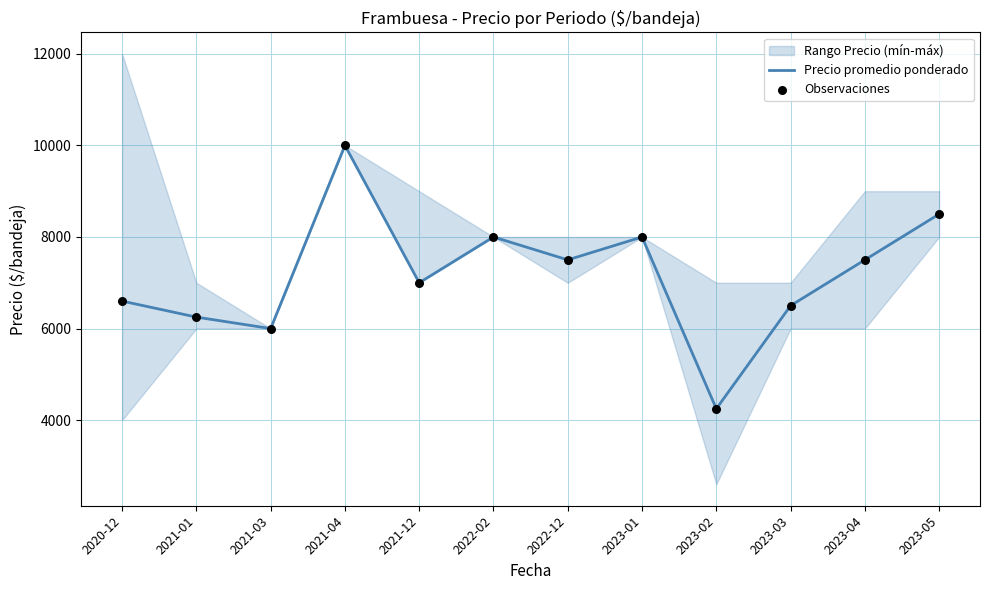

Which series contains the highest Y value?

Precio promedio ponderado